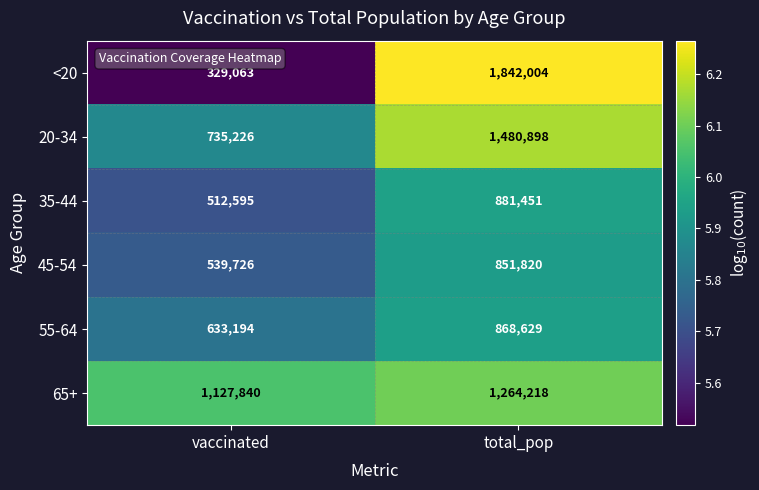

The 20-34 series shows 1480898 at total_pop. True or false?

True